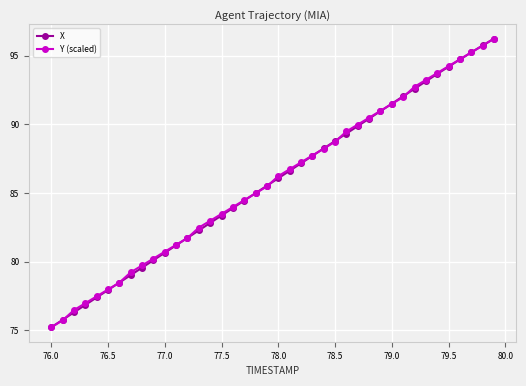

What is the greatest value displayed?

96.2